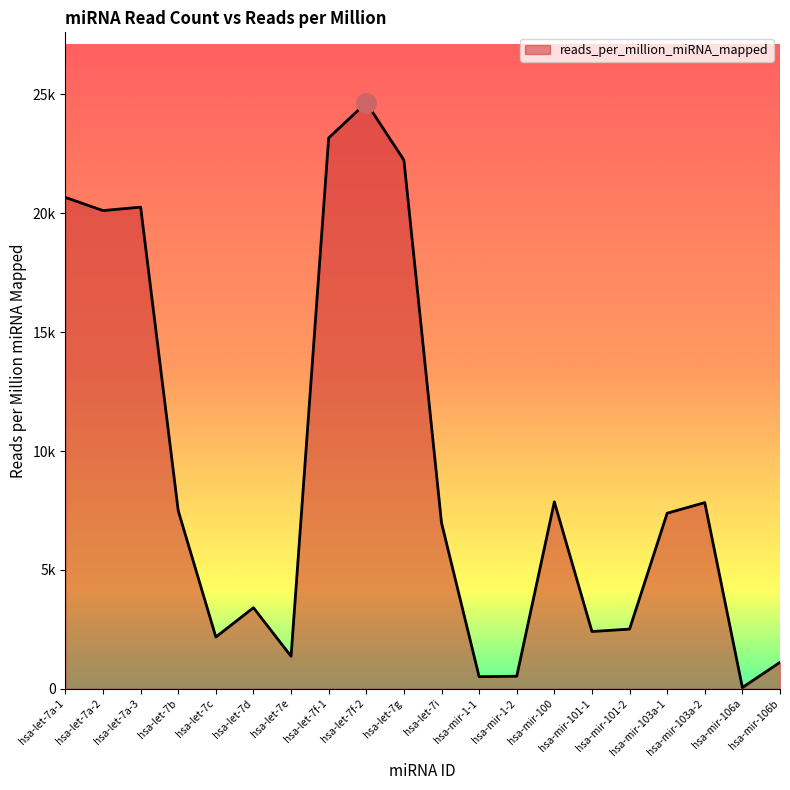

Between hsa-mir-103a-1 and hsa-mir-1-1, which is larger?

hsa-mir-103a-1